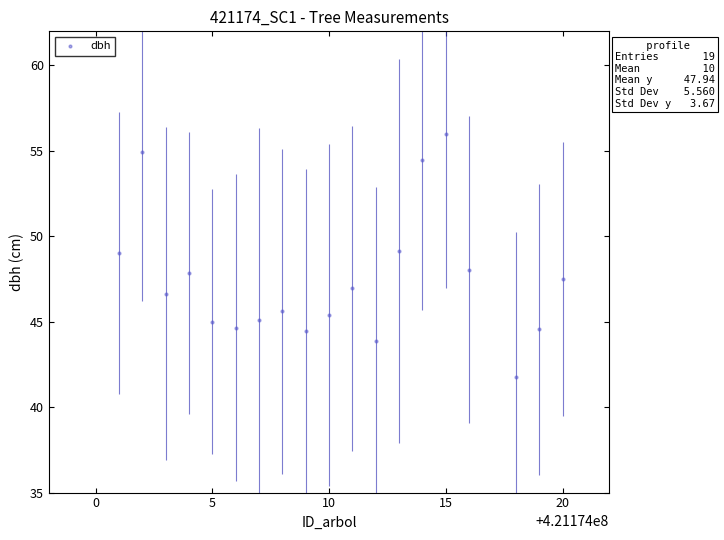

What is the range of X values (max minus min)?

19.0